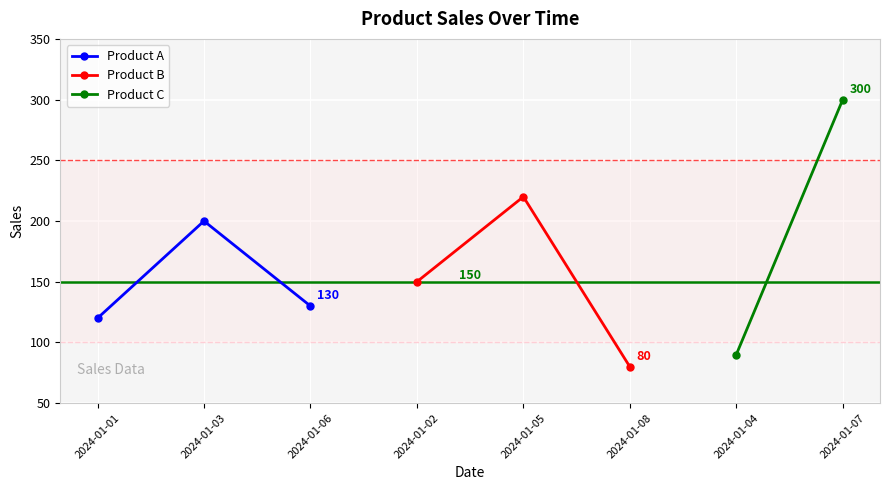

At which label does Product A reach its minimum?

2024-01-01